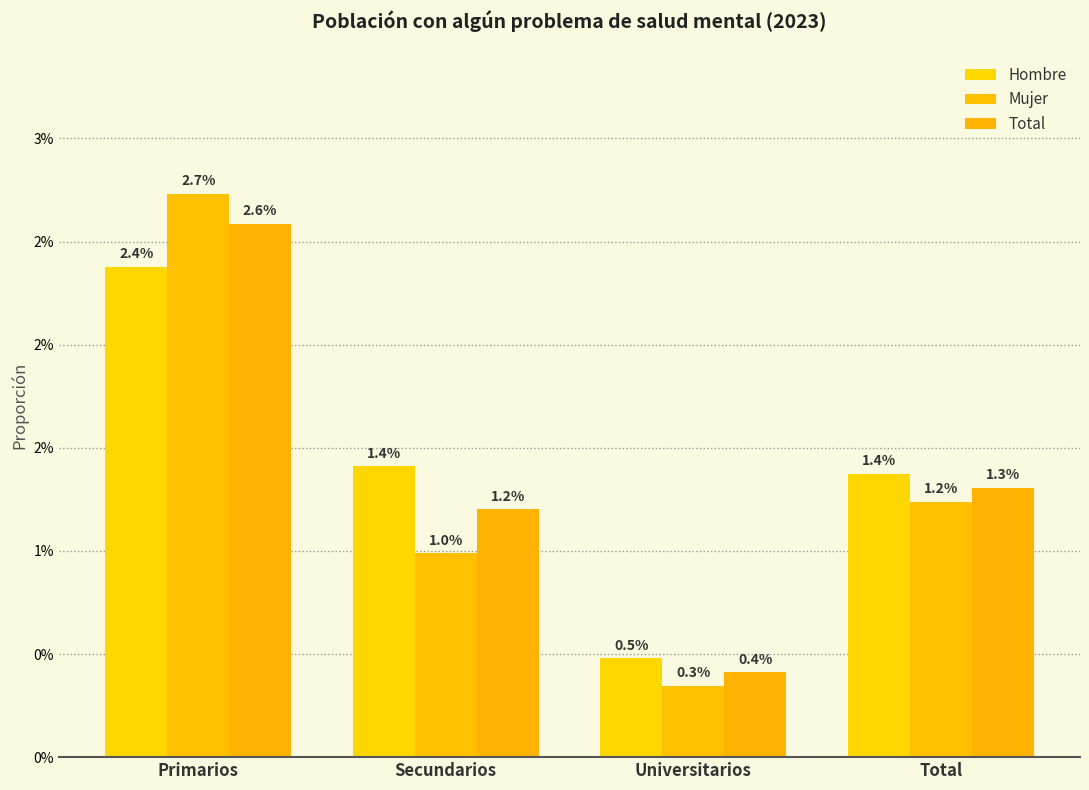

At which label does Total reach its peak?

Primarios